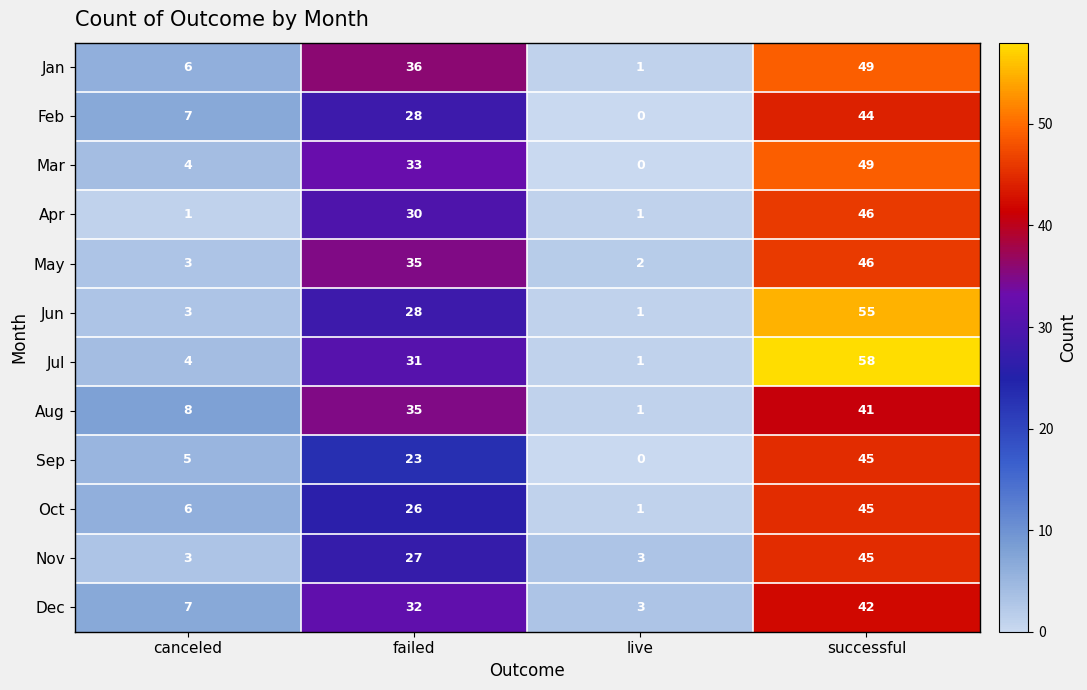

How many categories are shown in the chart?

4